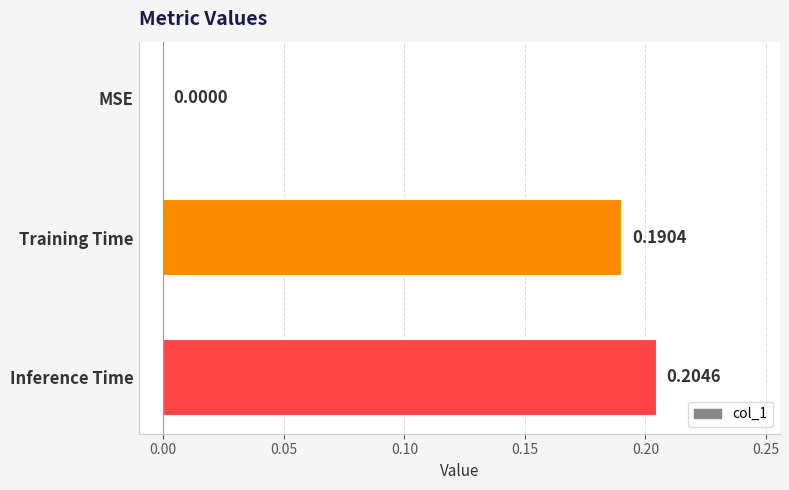

Which category has the highest value across all series?

Inference Time